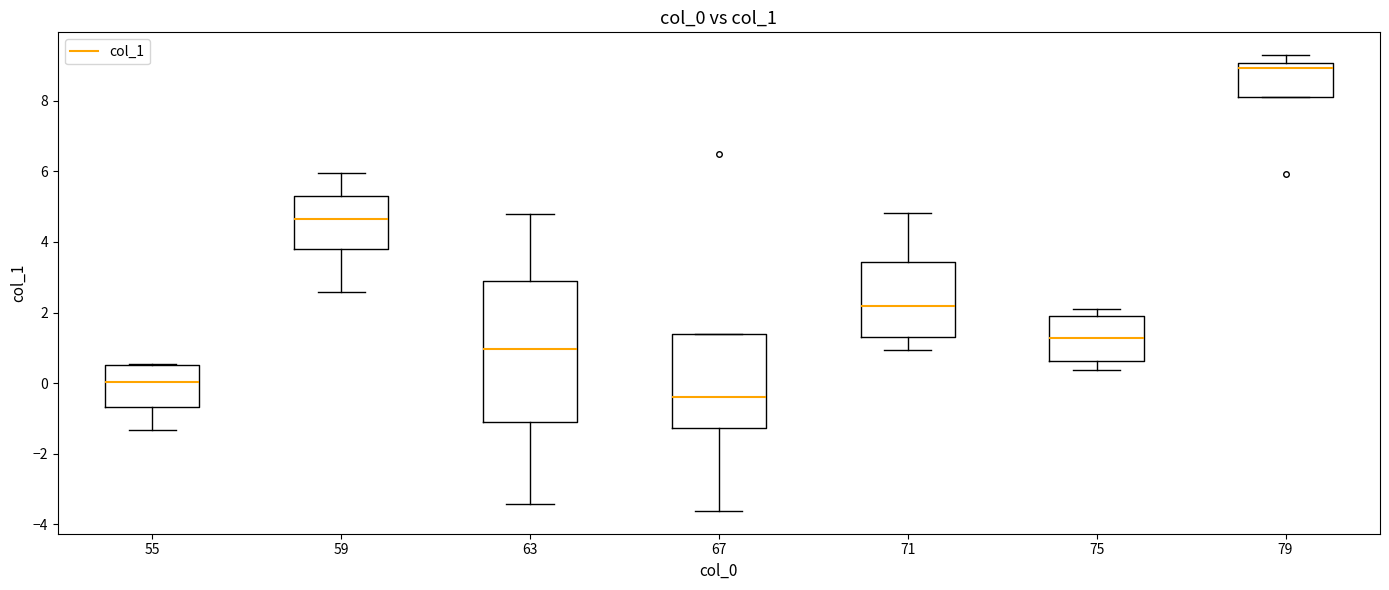

Where is the upper edge of the box at x = 63 on the y-axis? The values are not printed on the chart, so give them approximately, as read against the axis.

3.0